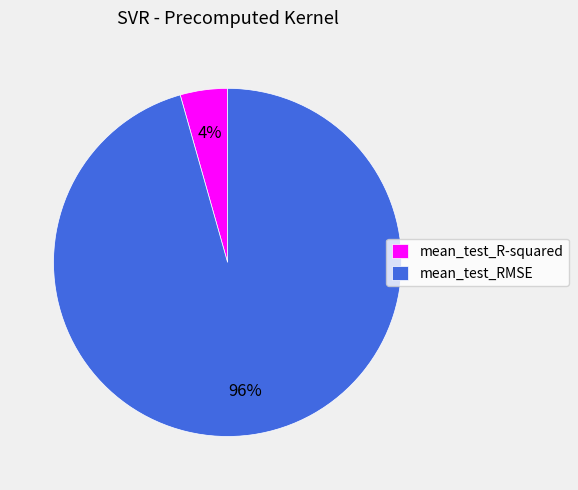

Is it true that mean_test_RMSE is 85% of the pie?

False